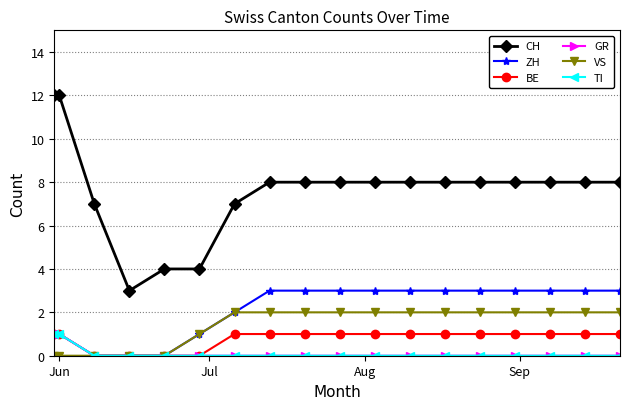

Is this an area chart (filled region under the line)?

No